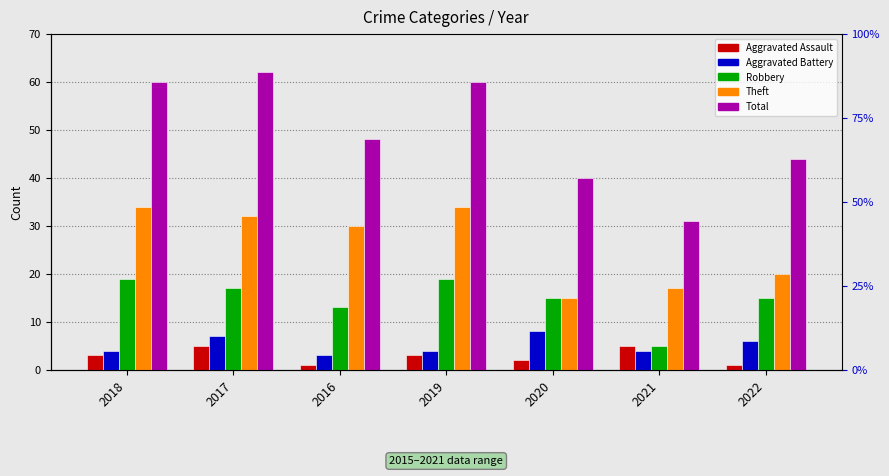

How many groups of bars are there?

7